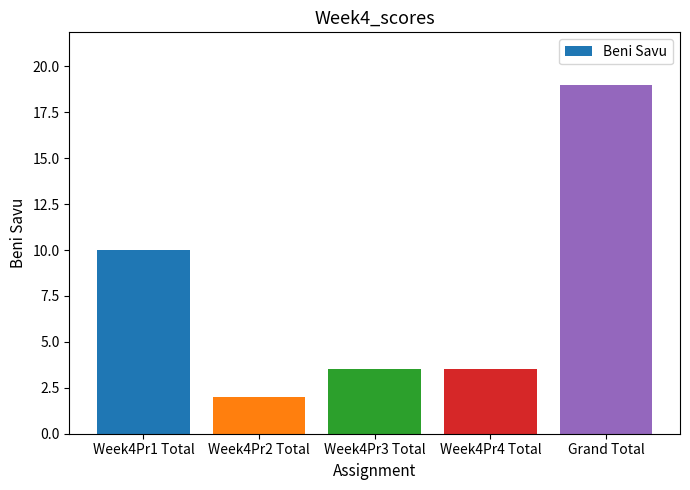

True or false: the data shows 19.0 at Grand Total.

True